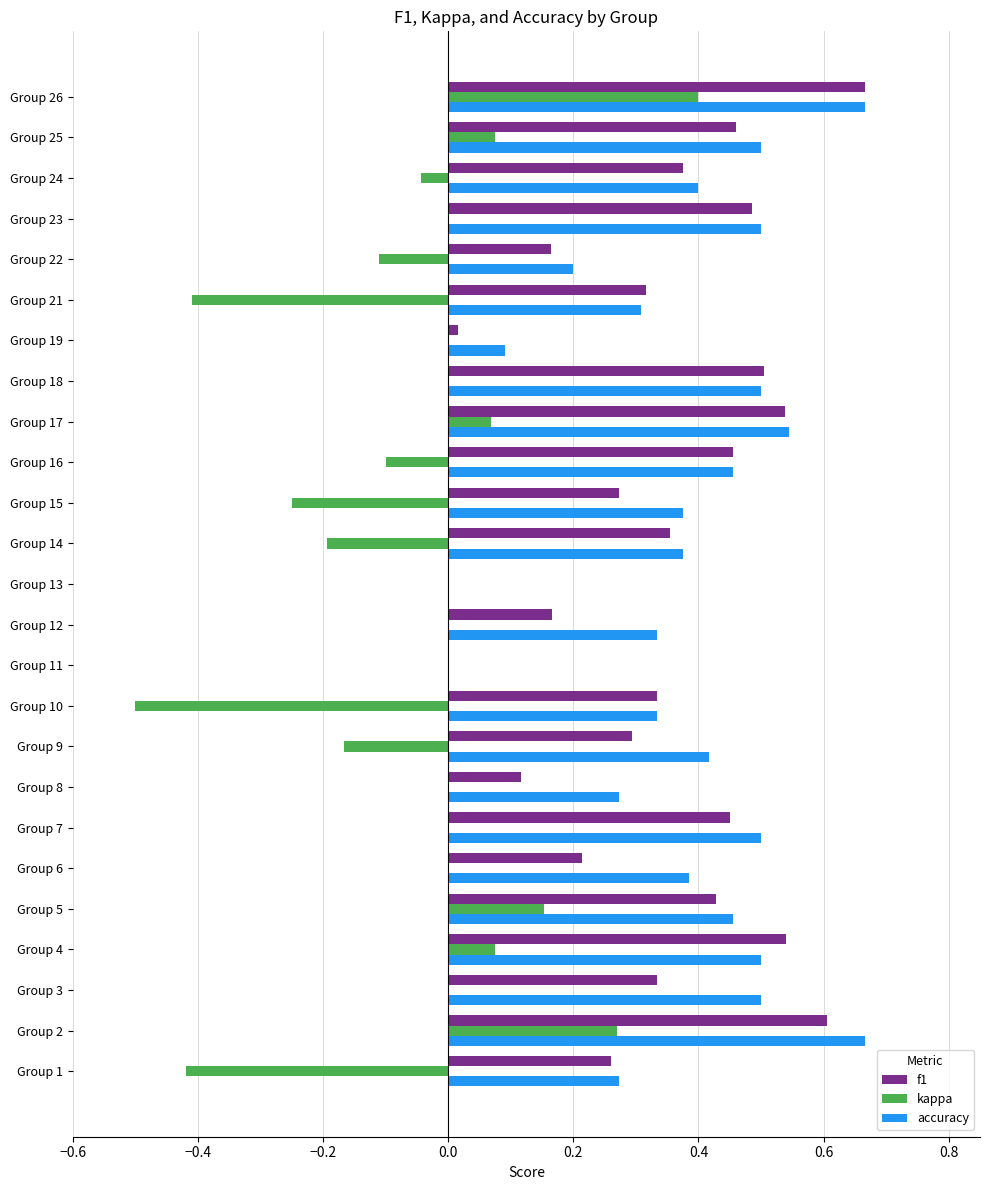

Which series changed the most between Group 3 and Group 9?

kappa